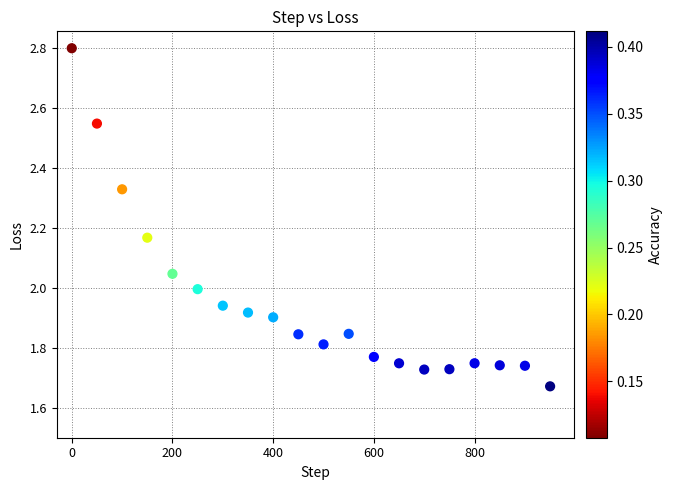

What is the range of X values (max minus min)?

950.0